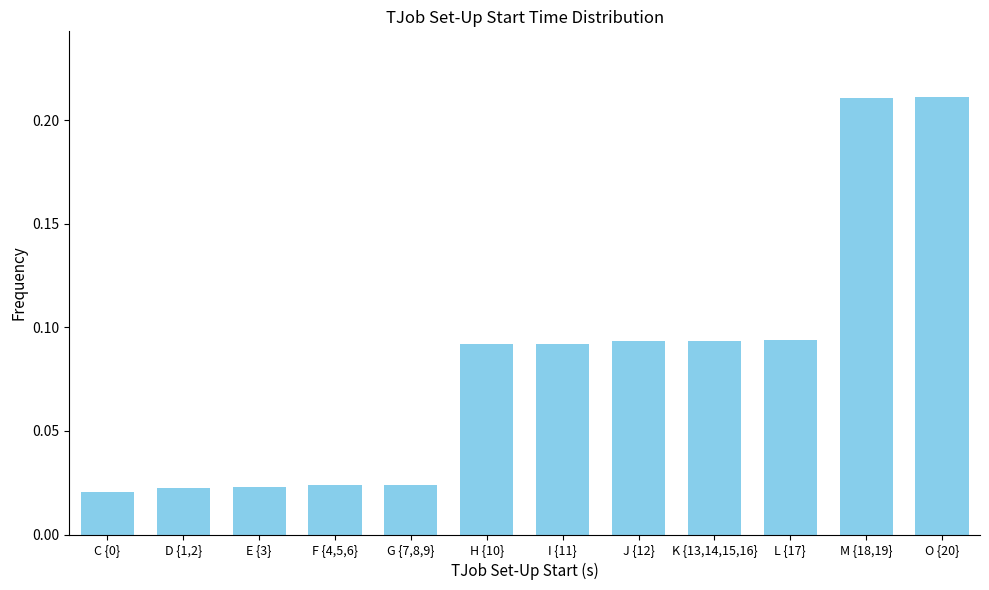

What is the change in value from E {3} to O {20}?

+0.2